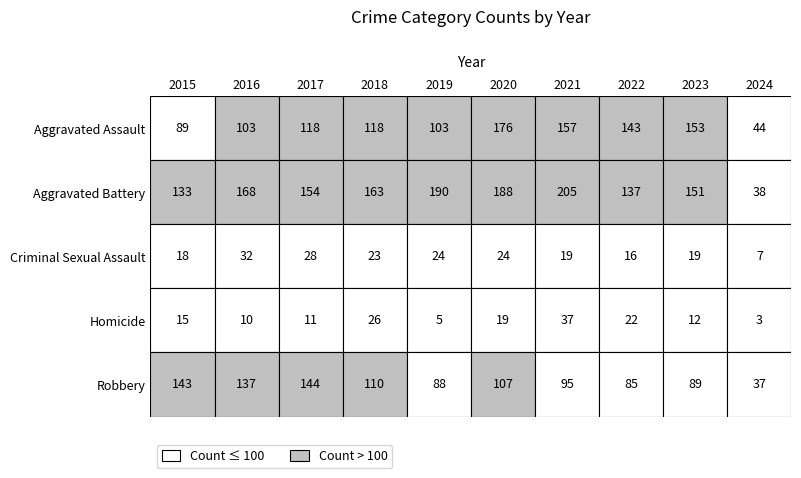

At which label does Criminal Sexual Assault first exceed 23?

2016